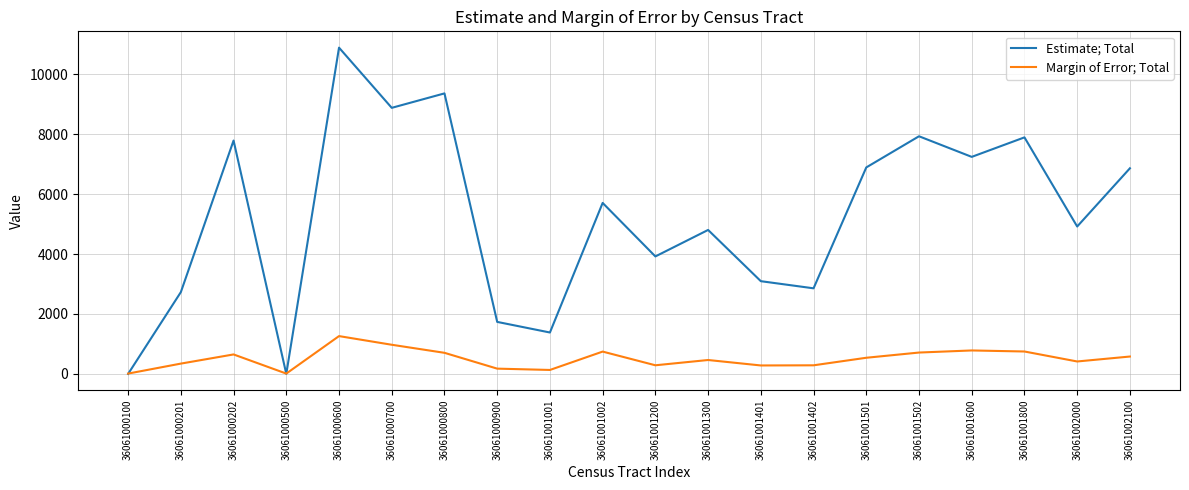

How many intersections are there between Estimate; Total and Margin of Error; Total?

3